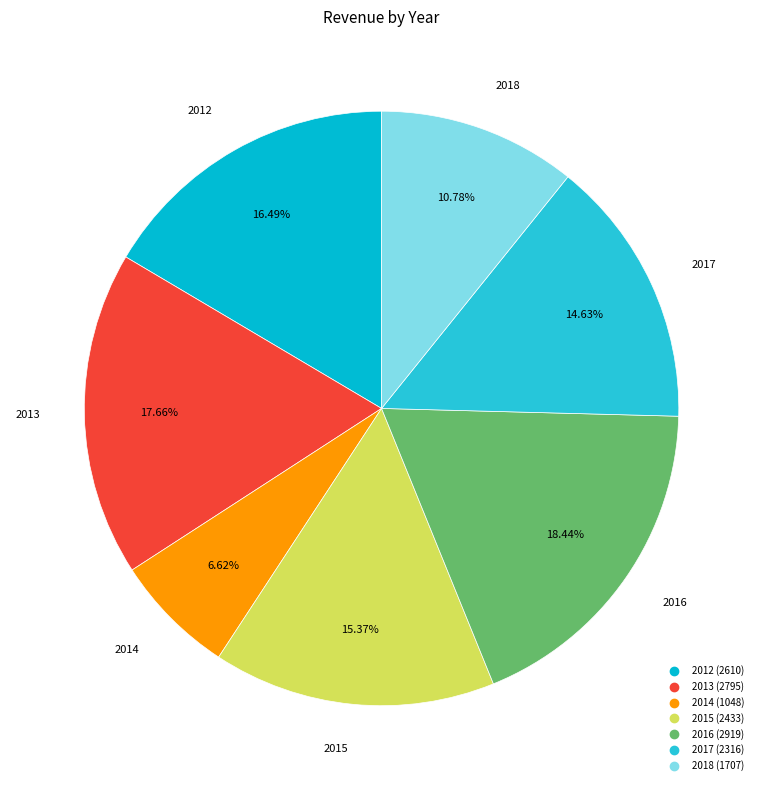

To the nearest percent, what percentage of the pie is 2018?

11%